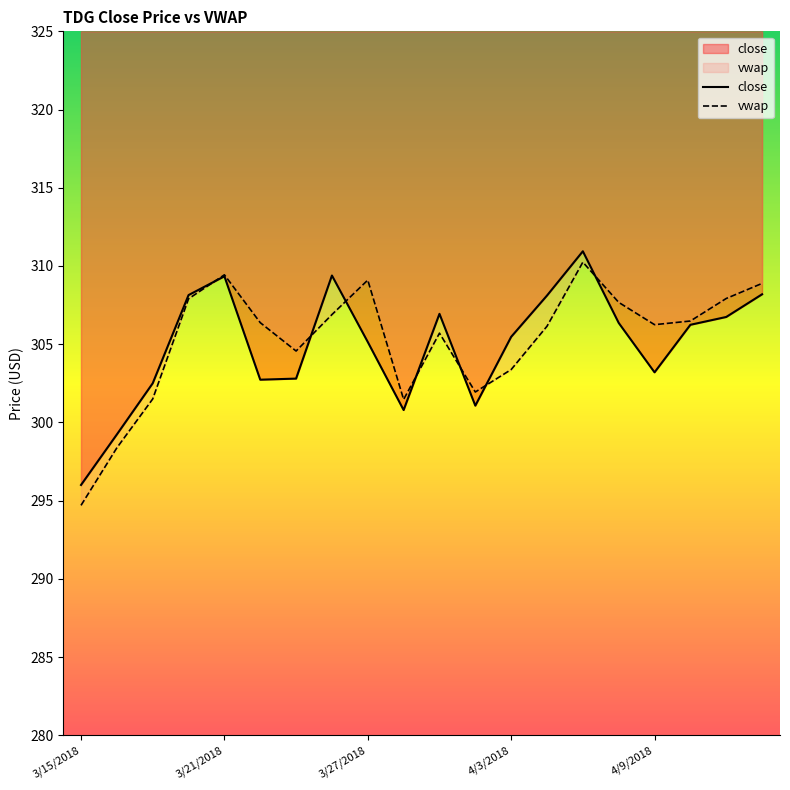

What is the total value across all series at 4/3/2018?

608.8